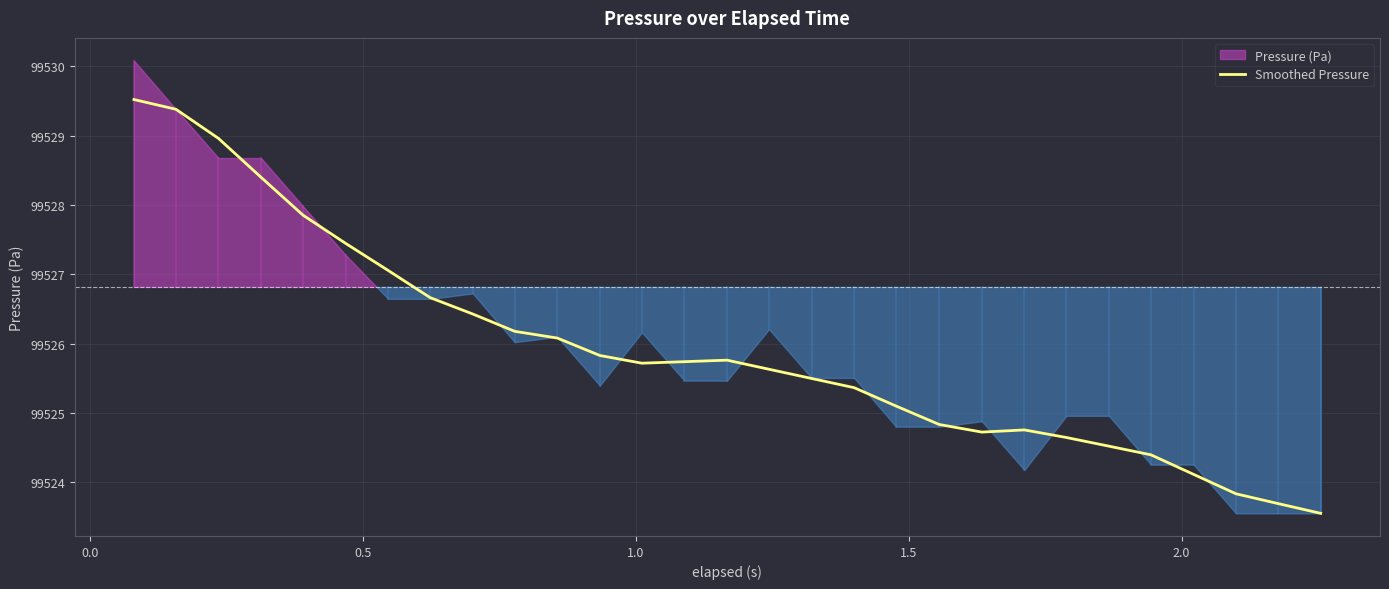

What is the lowest value of the Smoothed Pressure series?

99523.6